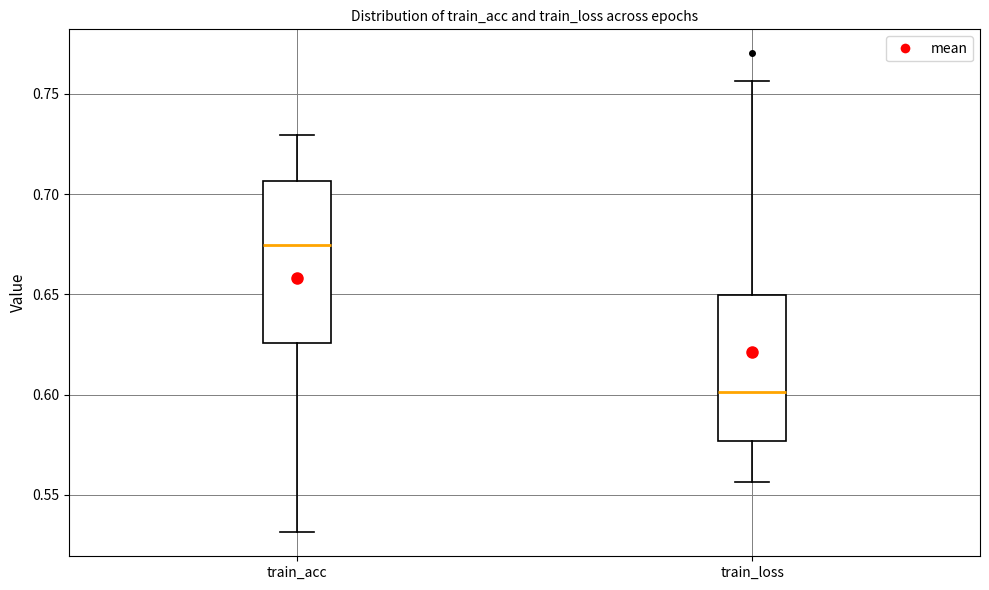

Which box has the highest median line?

train_acc